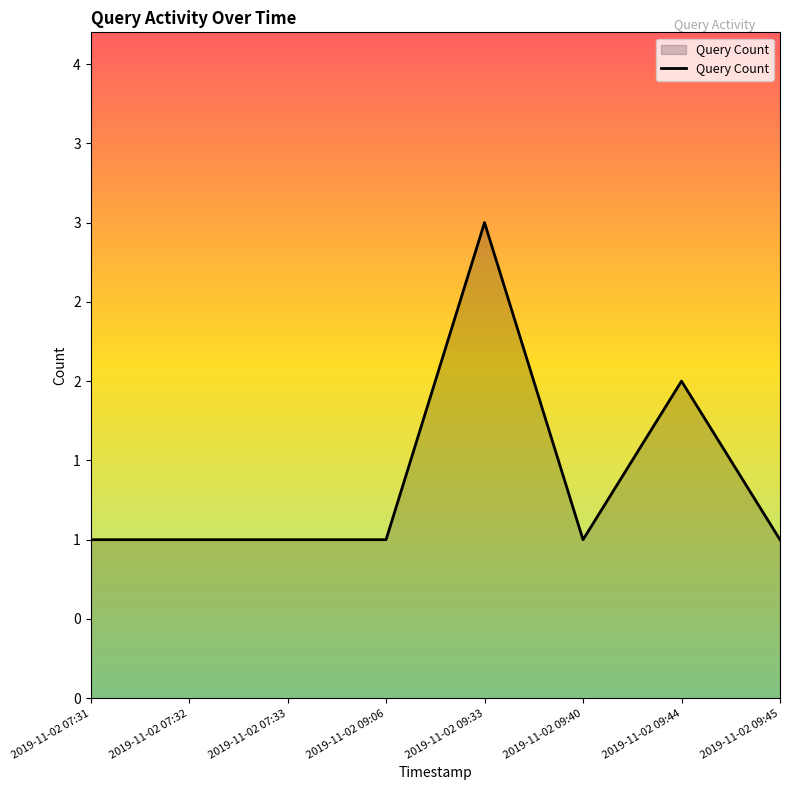

Is this an area chart (filled region under the line)?

Yes